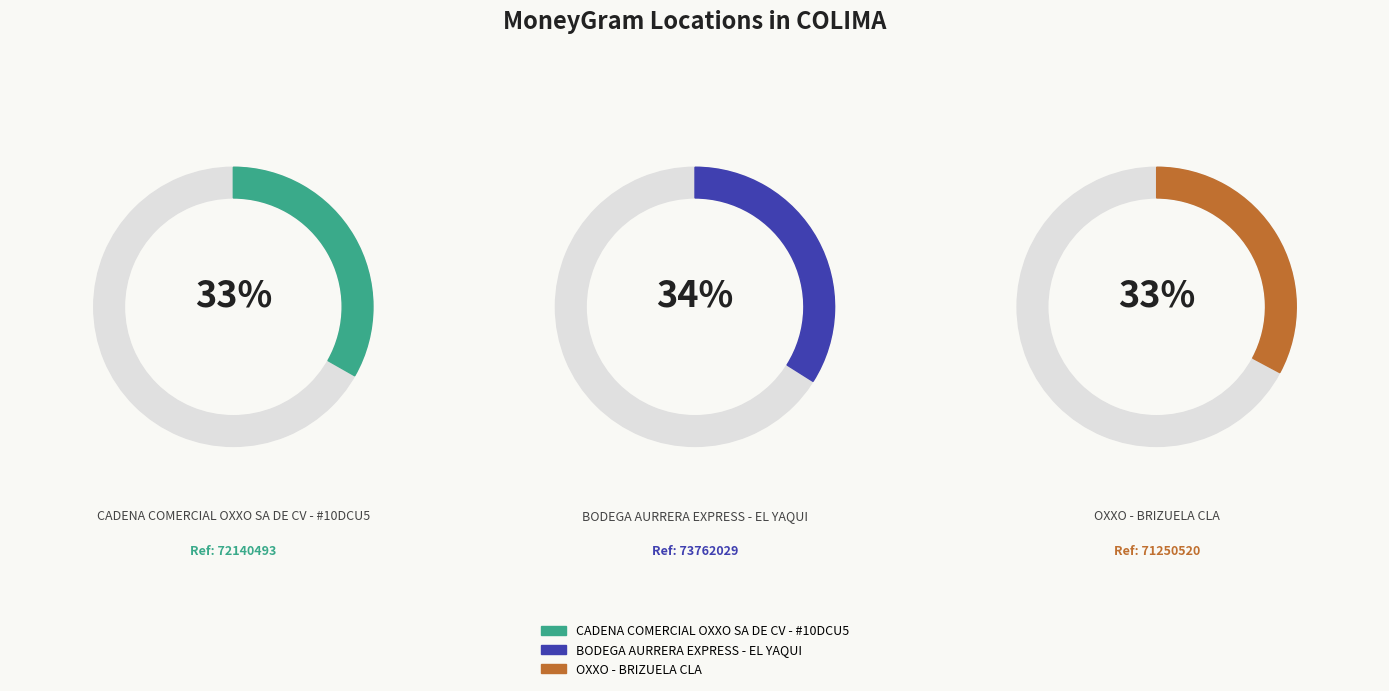

Which category has the biggest portion of the pie?

BODEGA AURRERA EXPRESS - EL YAQUI